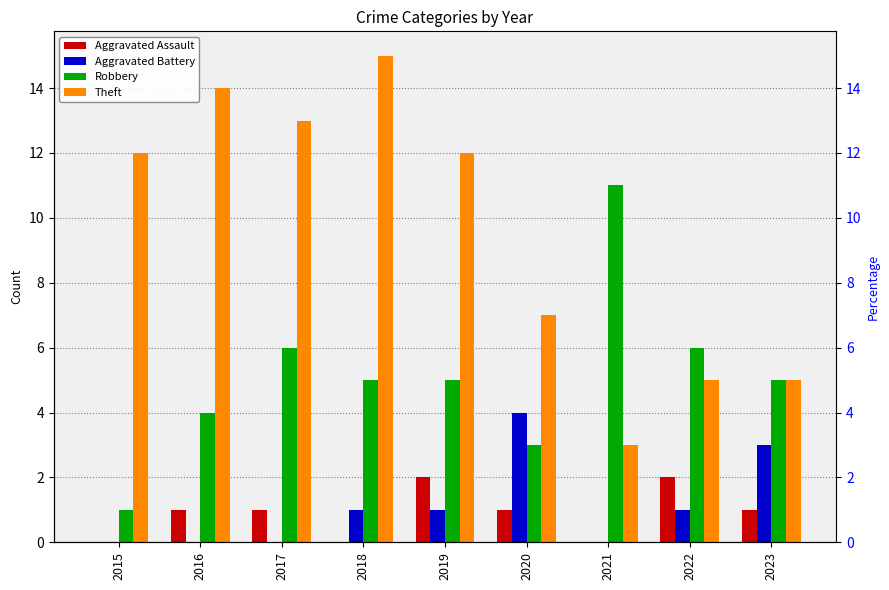

At which label is Robbery closest to 6?

2017